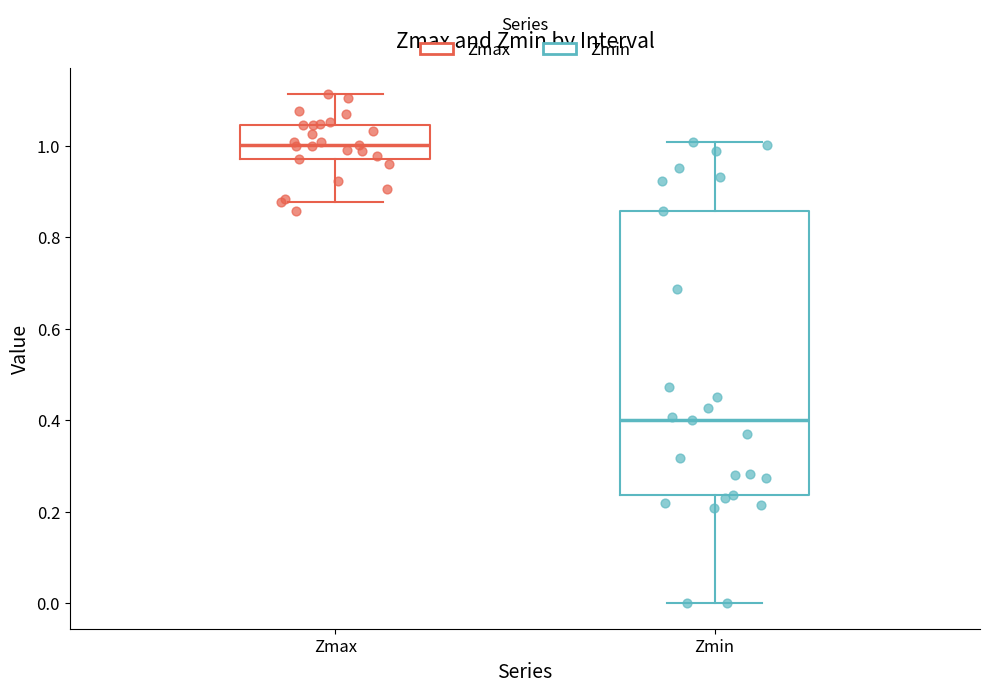

Which box has the lowest median line?

Zmin